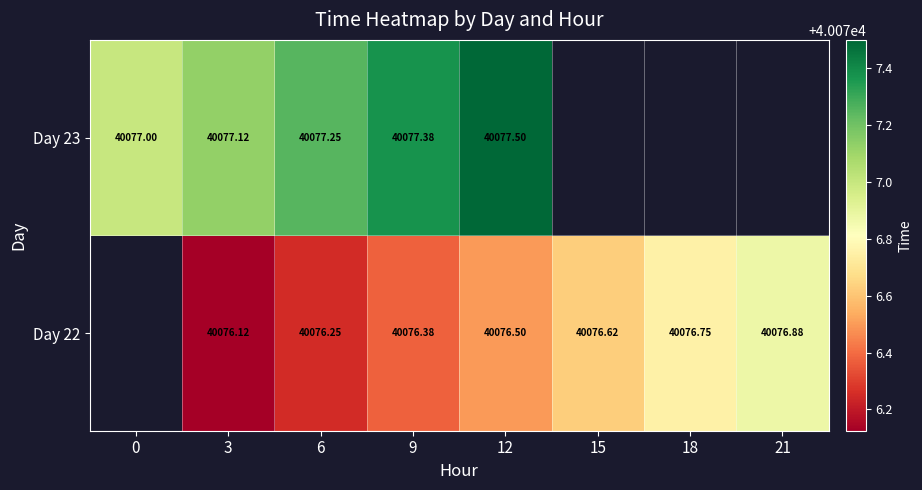

Is the value of Day 22 at 15 greater than the value of Day 23 at 6?

No